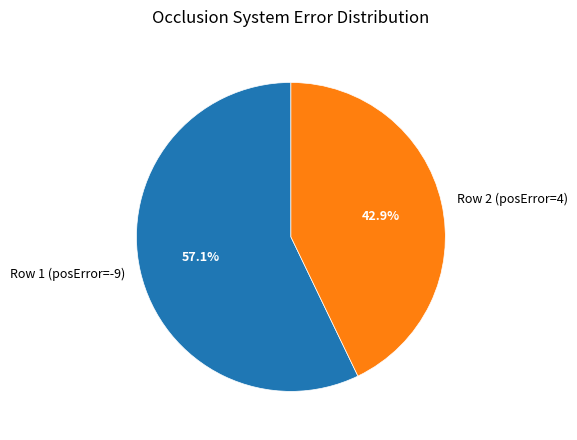

Is the sum of Row 2 (posError=4) and Row 1 (posError=-9) greater than half?

Yes